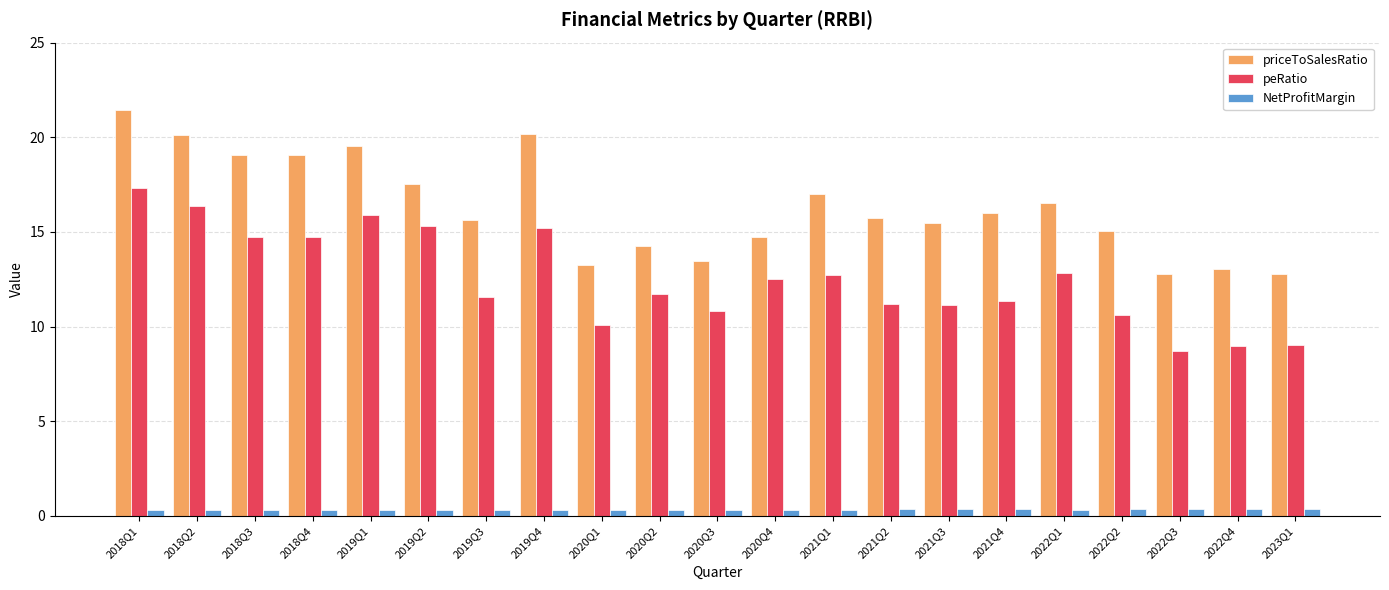

What is the greatest value displayed?

21.5